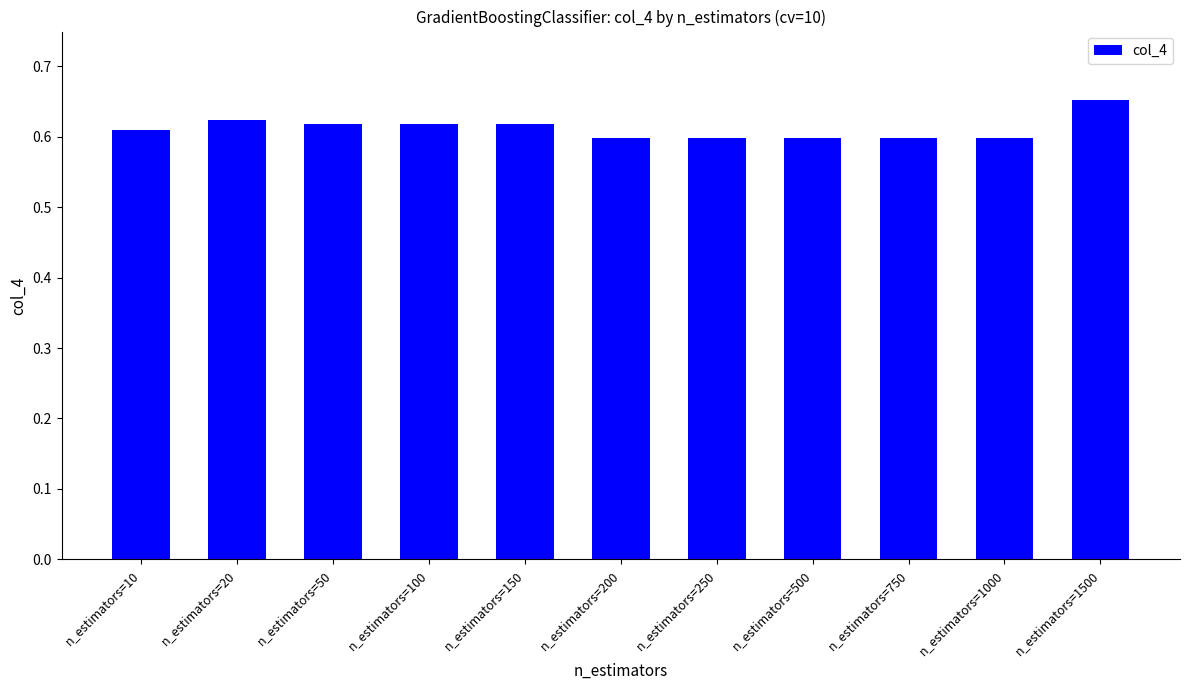

Which label corresponds to the largest value in the chart?

n_estimators=1500